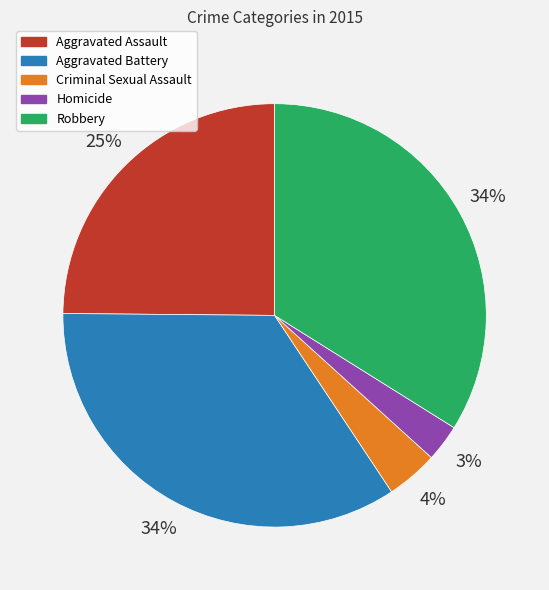

Is there a majority slice in this chart?

No